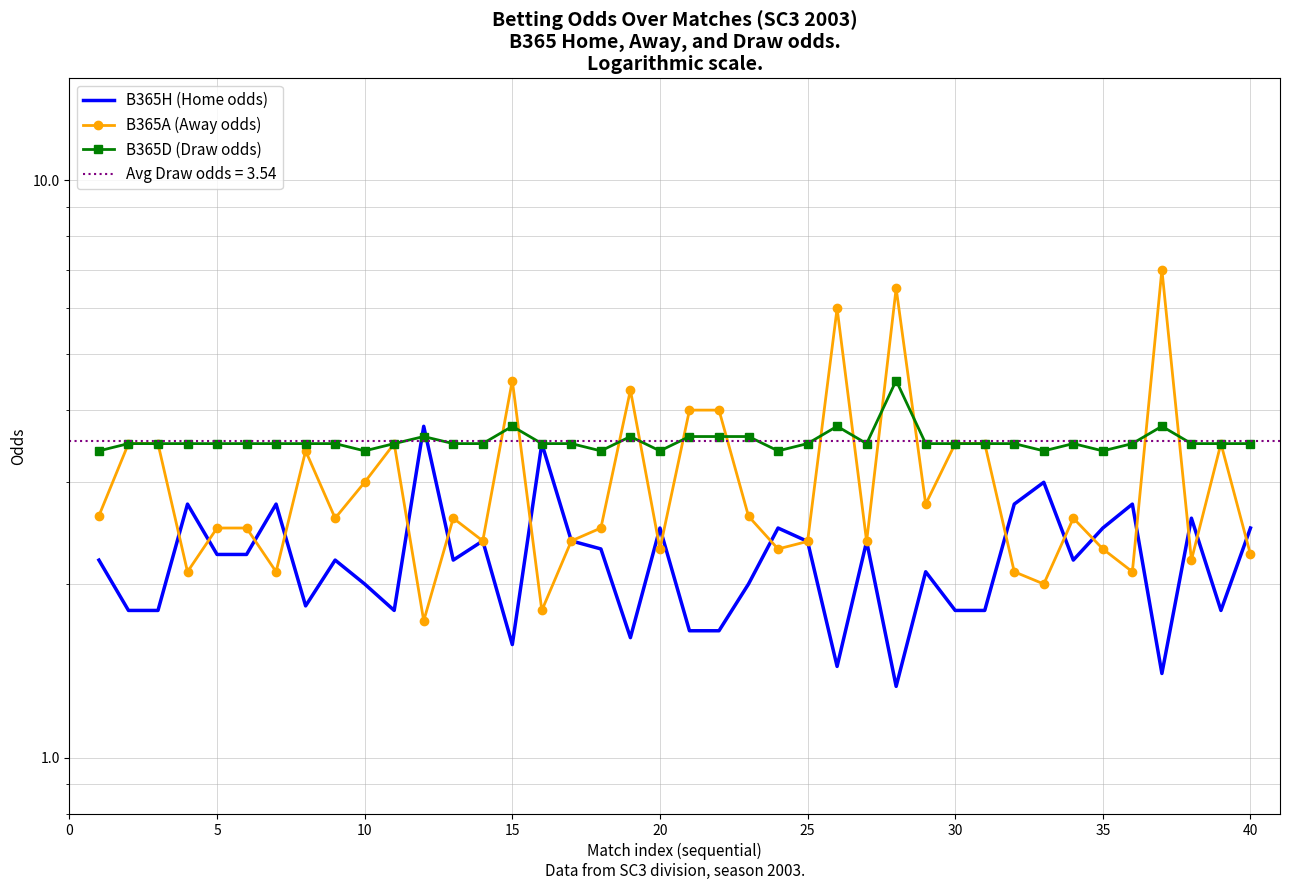

True or false: B365A (Away odds) and B365H (Home odds) intersect in this chart.

True